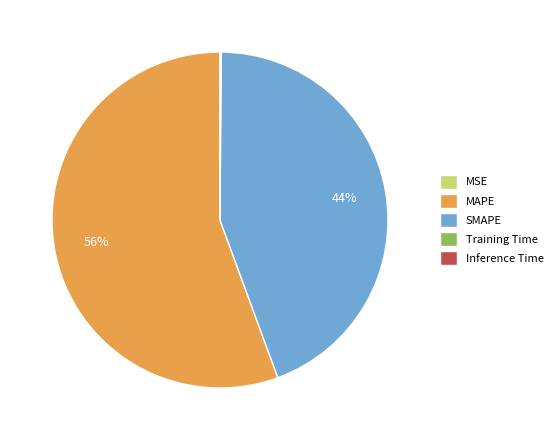

To the nearest percent, what is the average slice percentage?

20%